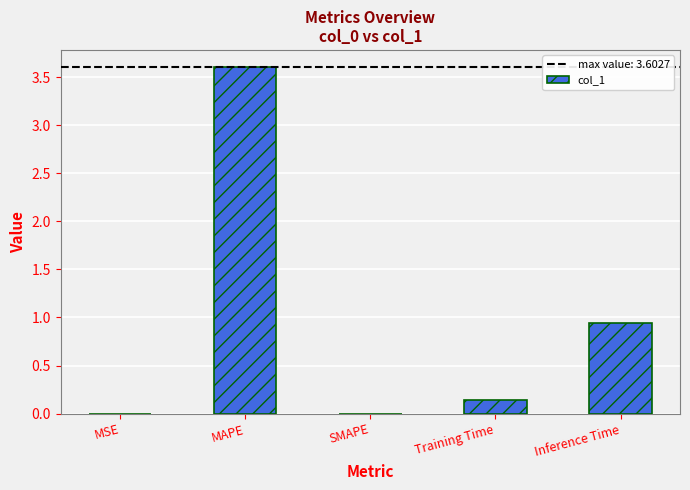

How many series are shown in this chart?

1